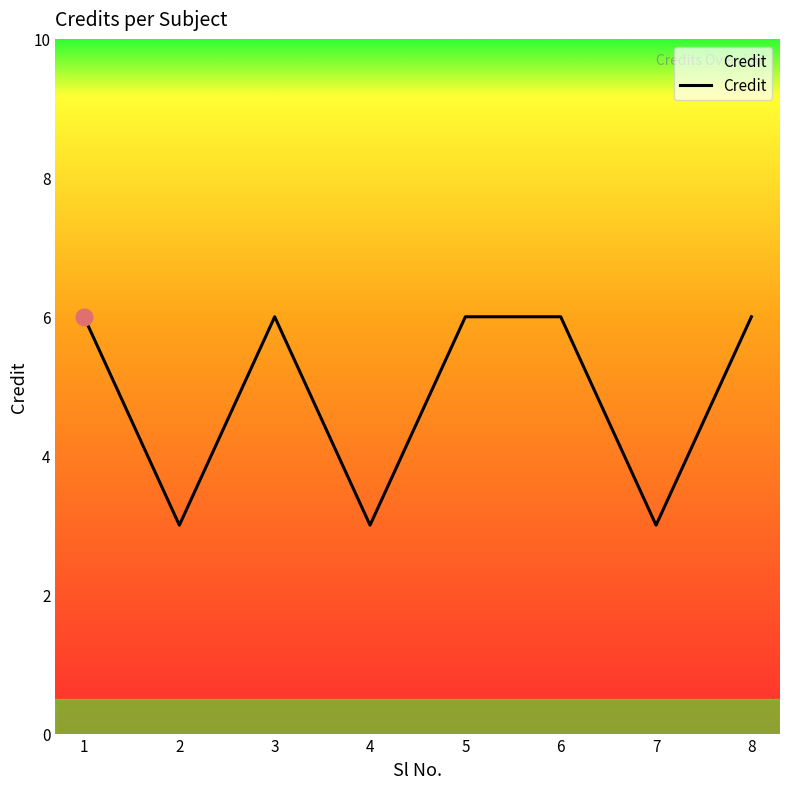

What is the ratio of the value at 6 to the value at 8?

1.0